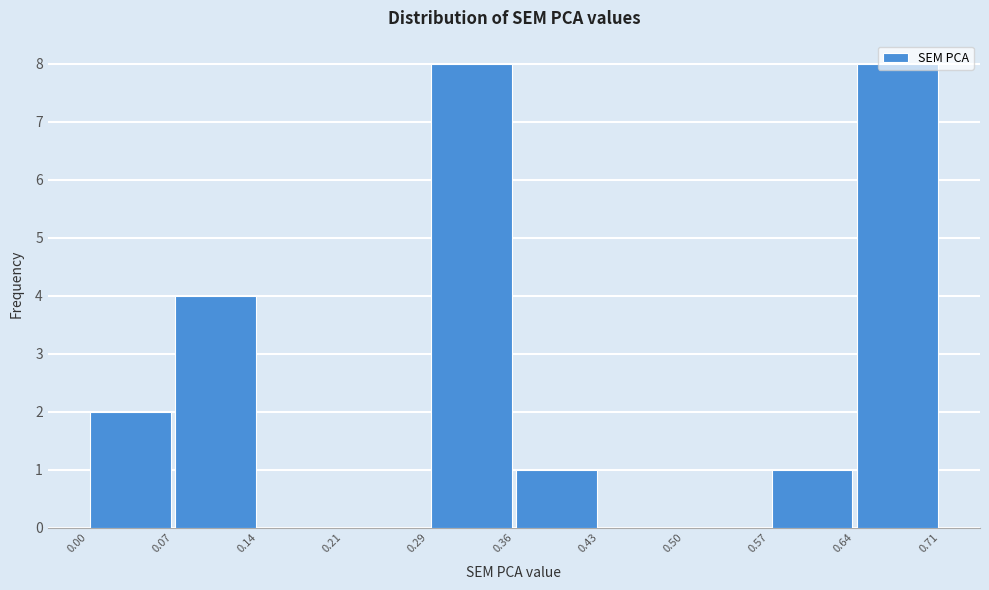

How tall is the bar that spans 0.00 to 0.07 on the x-axis? The values are not printed on the chart, so give them approximately, as read against the axis.

2